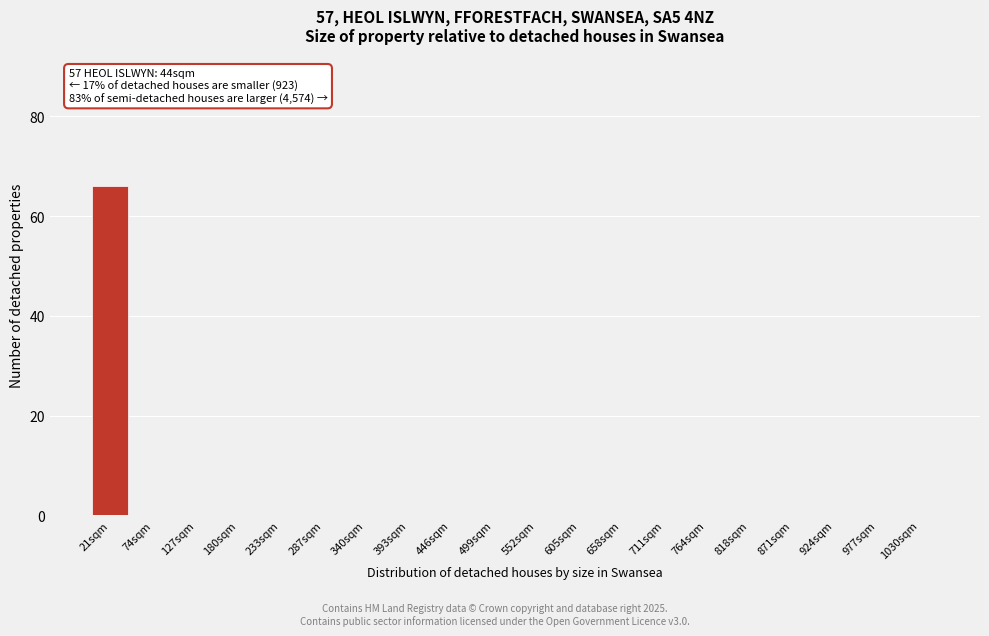

Reading left to right, transcribe all the data shown in this chart.

21sqm=66	74sqm=0	127sqm=0	180sqm=0	233sqm=0	287sqm=0	340sqm=0	393sqm=0	446sqm=0	499sqm=0	552sqm=0	605sqm=0	658sqm=0	711sqm=0	764sqm=0	818sqm=0	871sqm=0	924sqm=0	977sqm=0	1030sqm=0